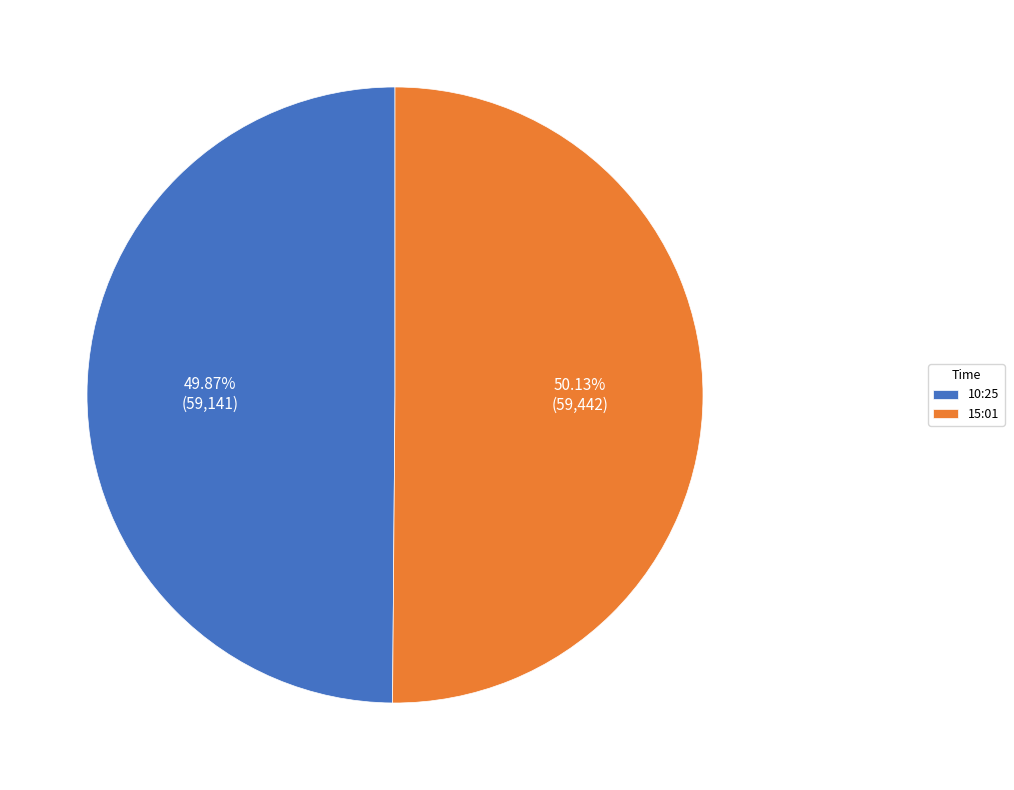

Does any single category account for the majority?

Yes